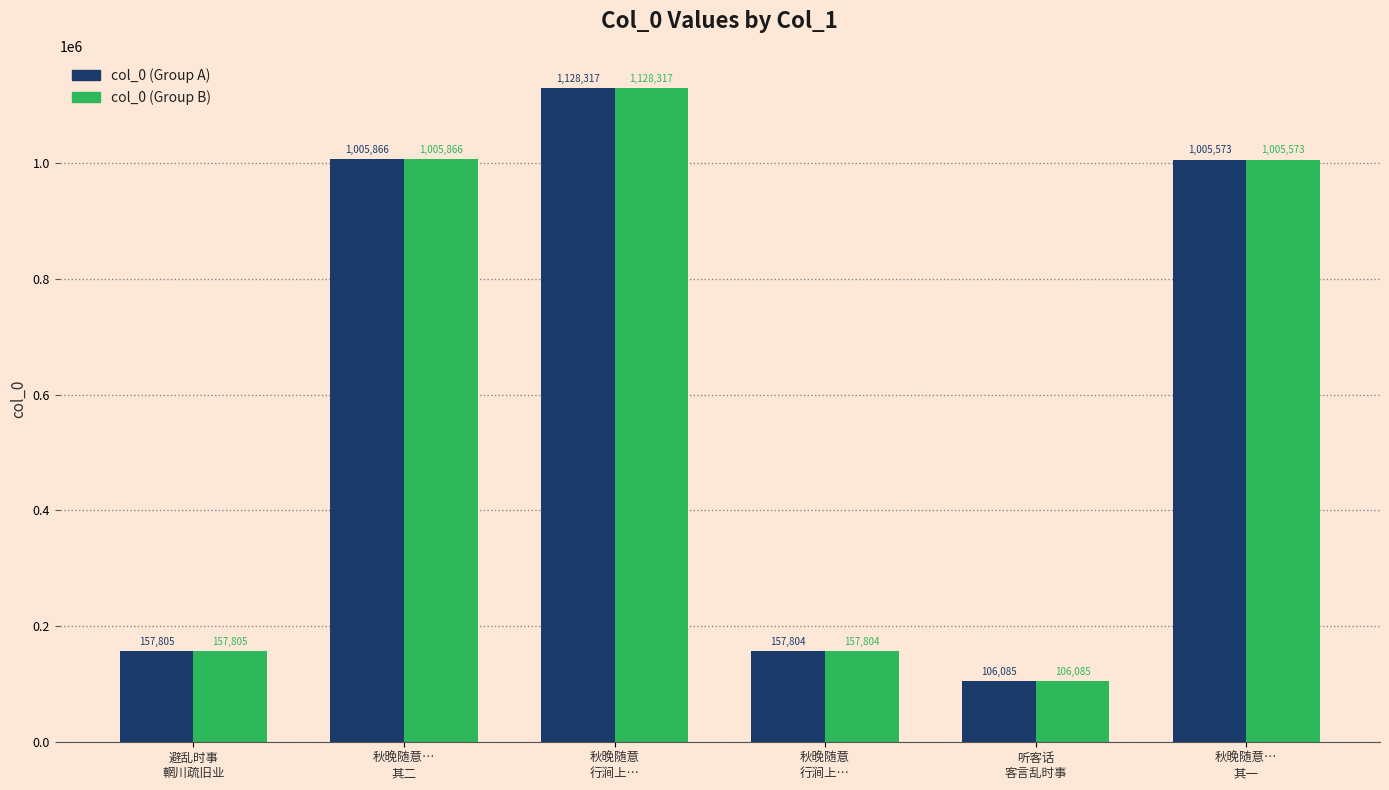

How many categories are shown in the chart?

6